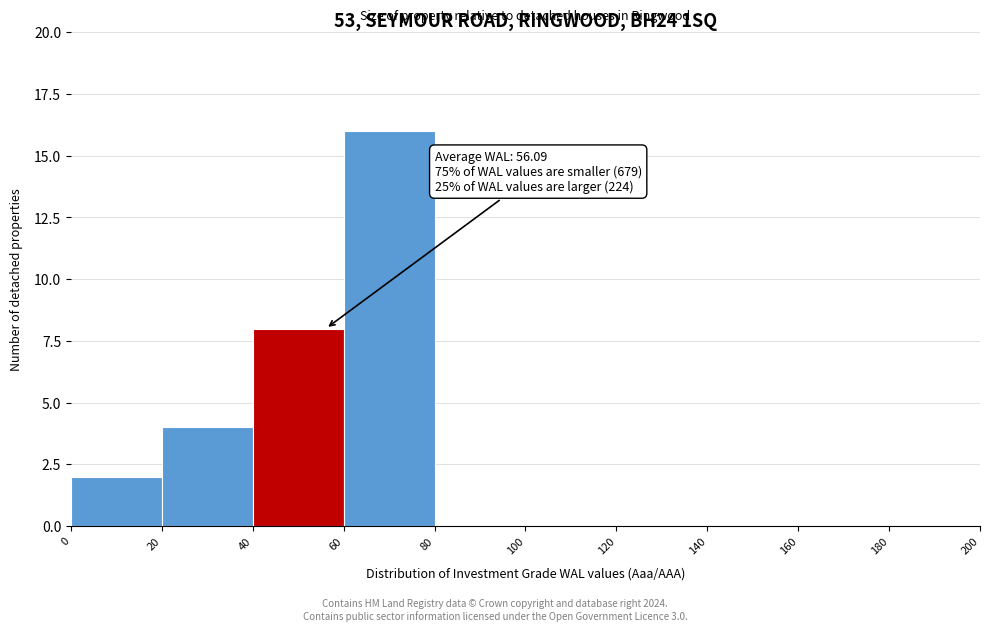

Which range on the x-axis has the tallest bar?

60 to 80